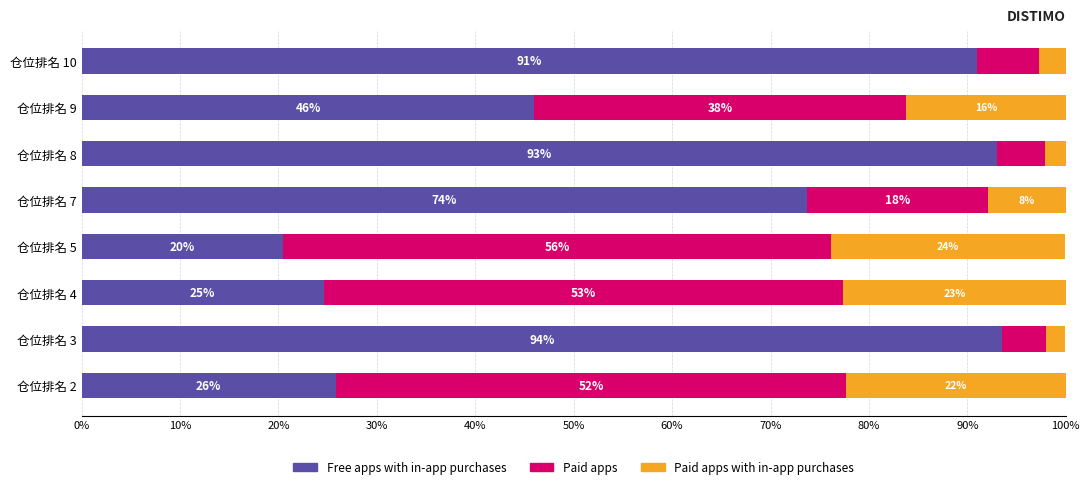

What are all the series names shown in the legend?

Free apps with in-app purchases, Paid apps, Paid apps with in-app purchases